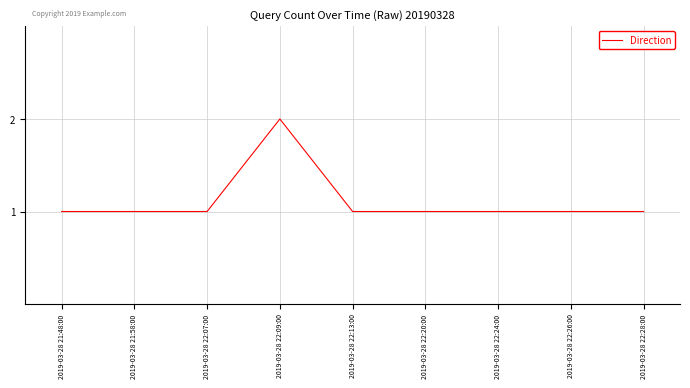

What position from the right is 2019-03-28 22:13:00?

5